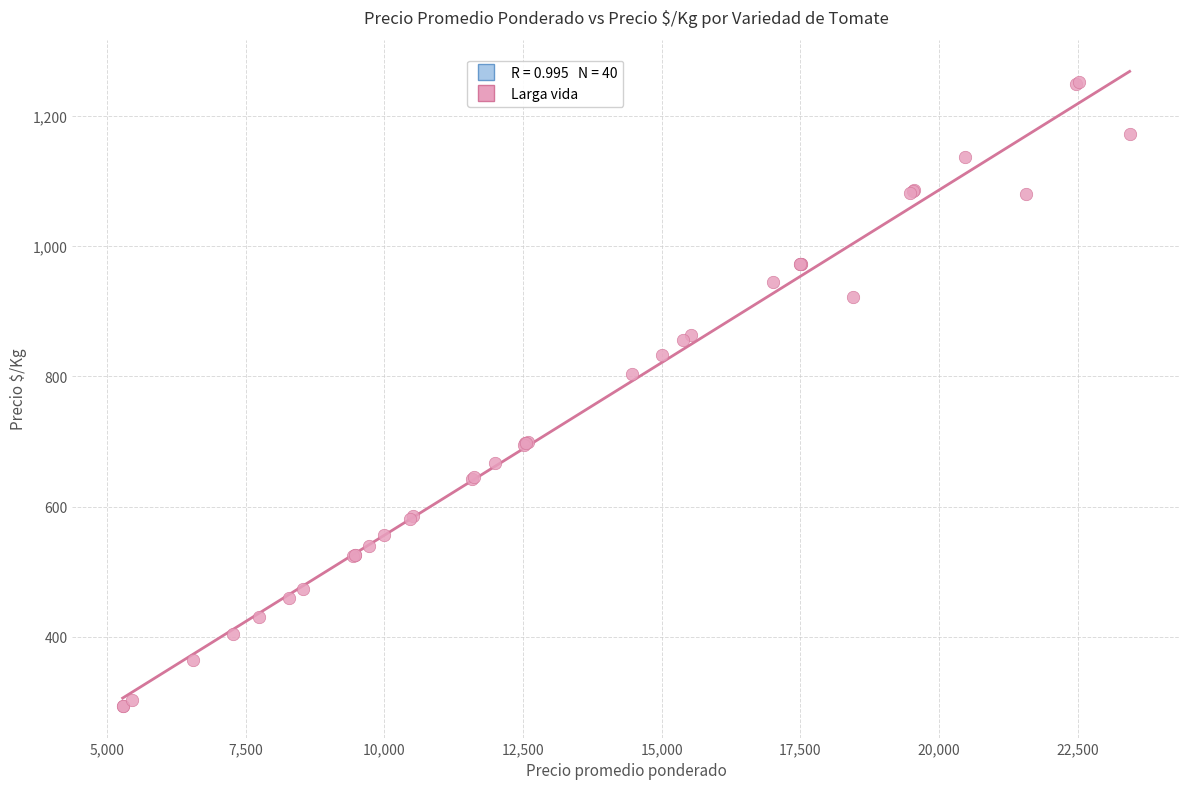

What Y value in the scatter plot is closest to 772?

803